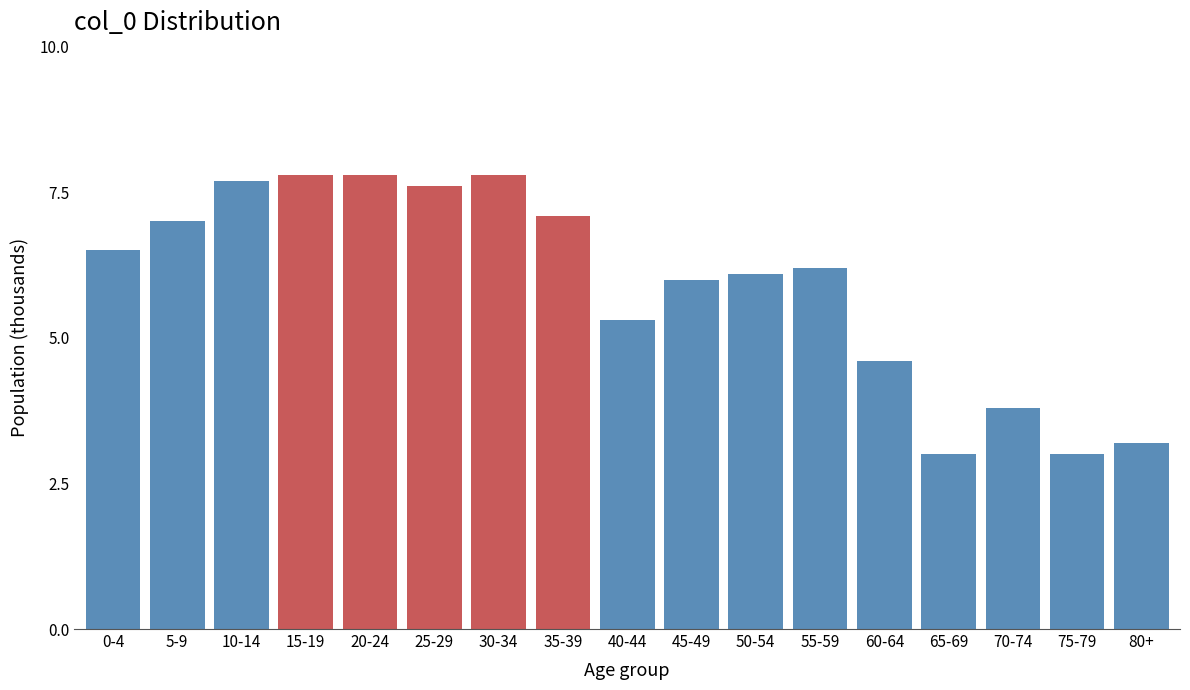

Reading left to right, list all the values displayed in this chart.

0-4=6.5	5-9=7.0	10-14=7.7	15-19=7.8	20-24=7.8	25-29=7.6	30-34=7.8	35-39=7.1	40-44=5.3	45-49=6.0	50-54=6.1	55-59=6.2	60-64=4.6	65-69=3.0	70-74=3.8	75-79=3.0	80+=3.2